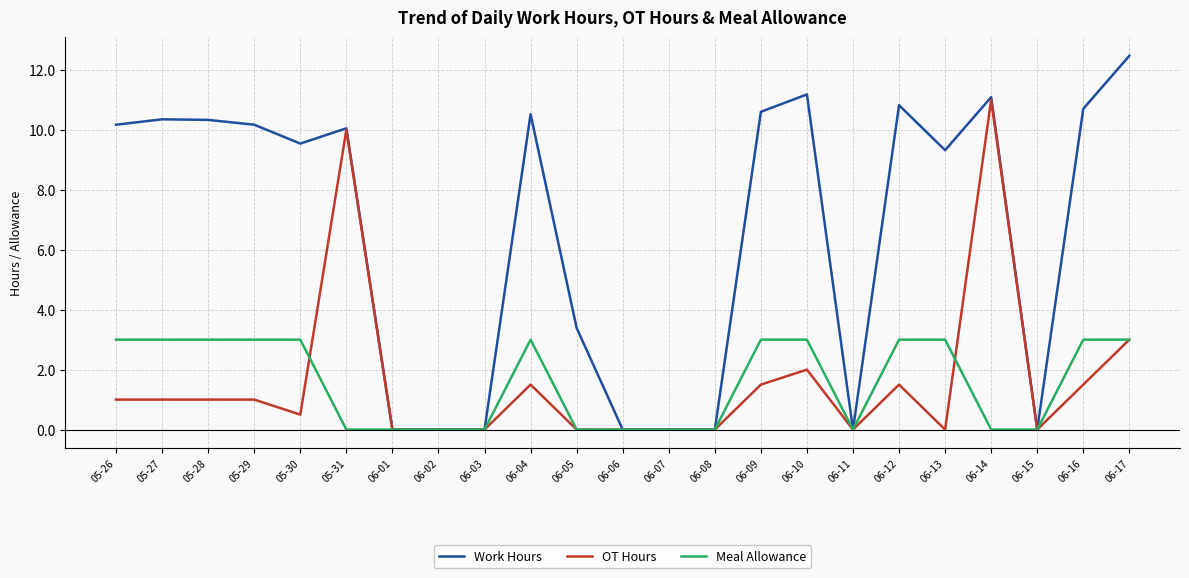

Count the number of data series in this chart.

3